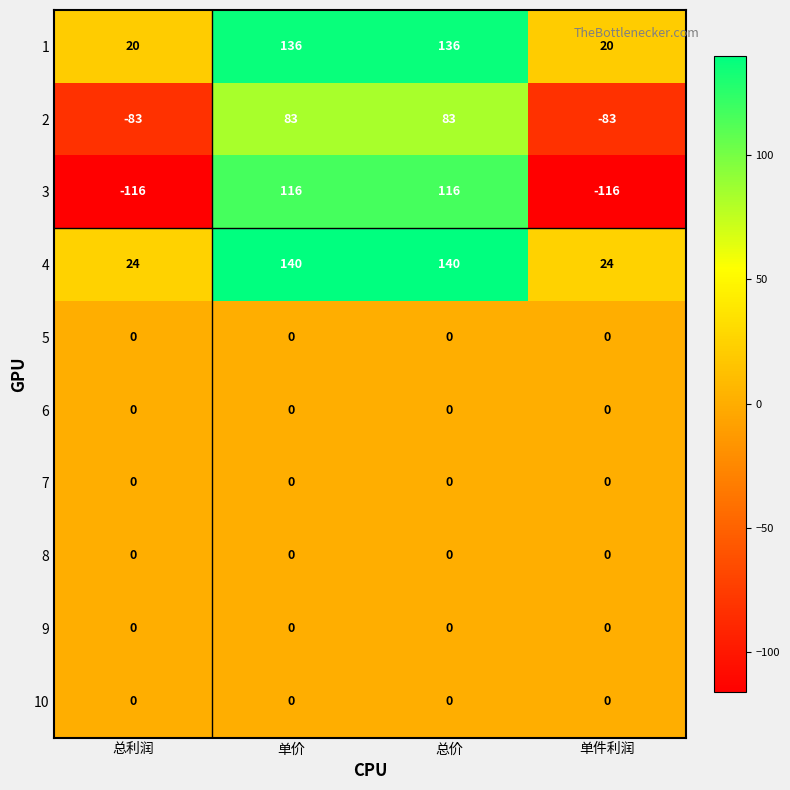

Read the 1 value at 总价, to the nearest 5.

135